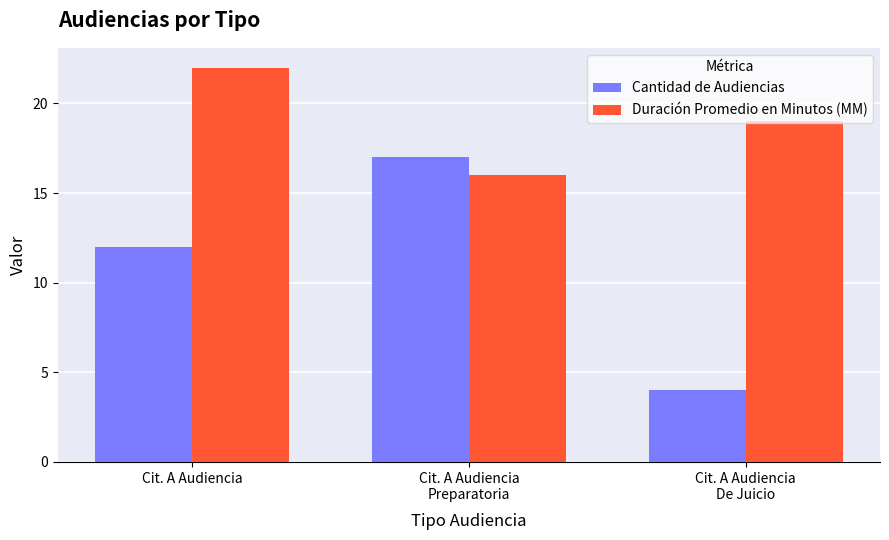

Are the bars grouped side by side (vs. stacked)?

Yes